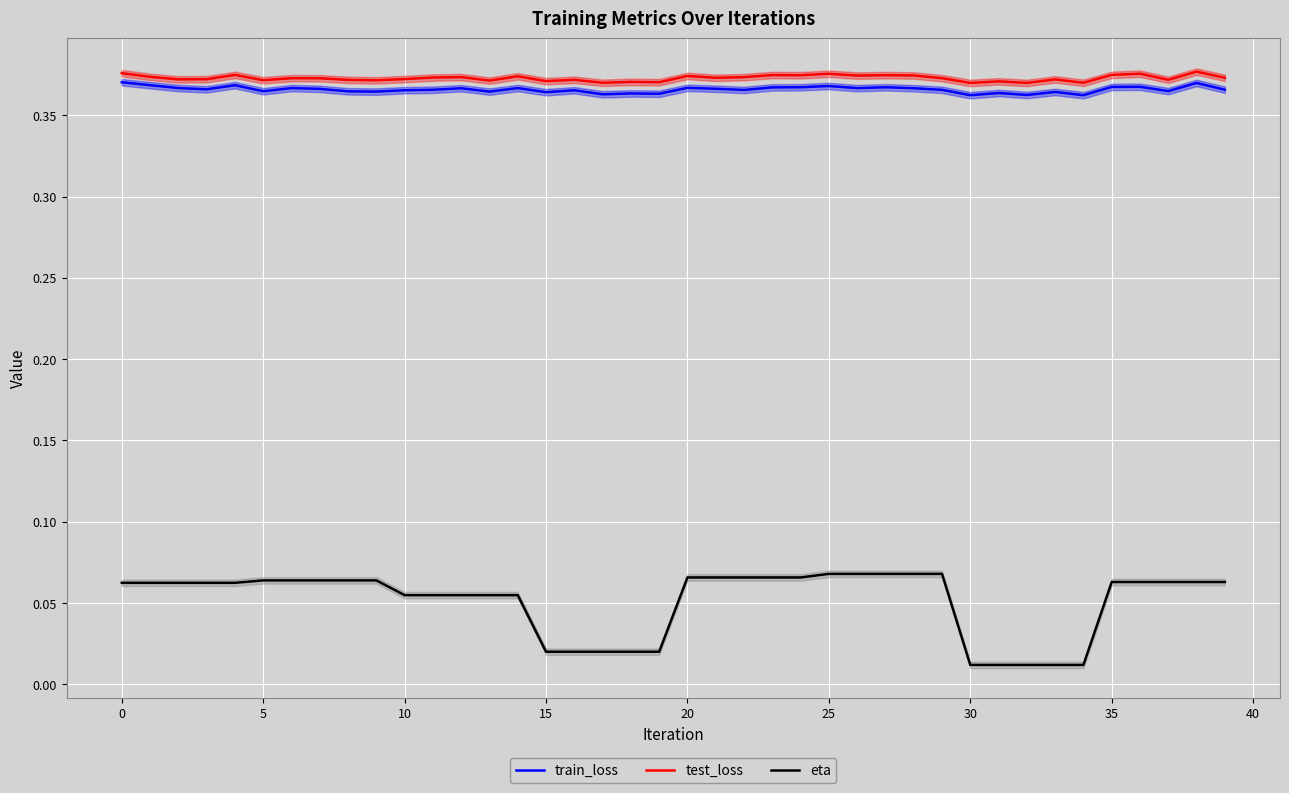

What are all the series names shown in the legend?

train_loss, test_loss, eta